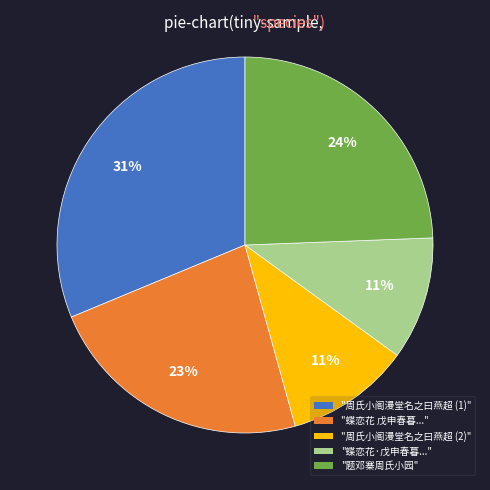

Does any single category account for the majority?

No